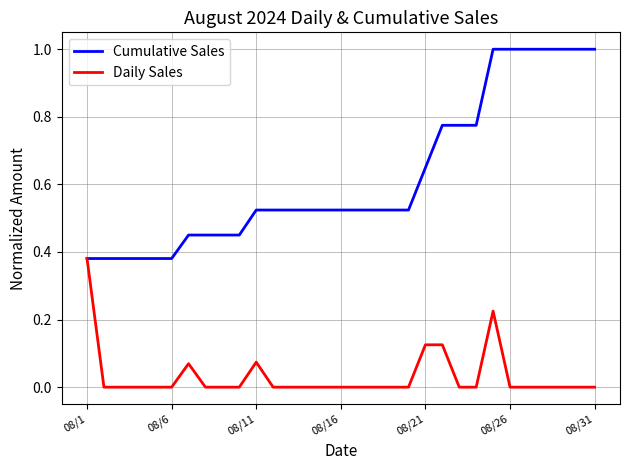

Which series has the widest spread of values?

Cumulative Sales